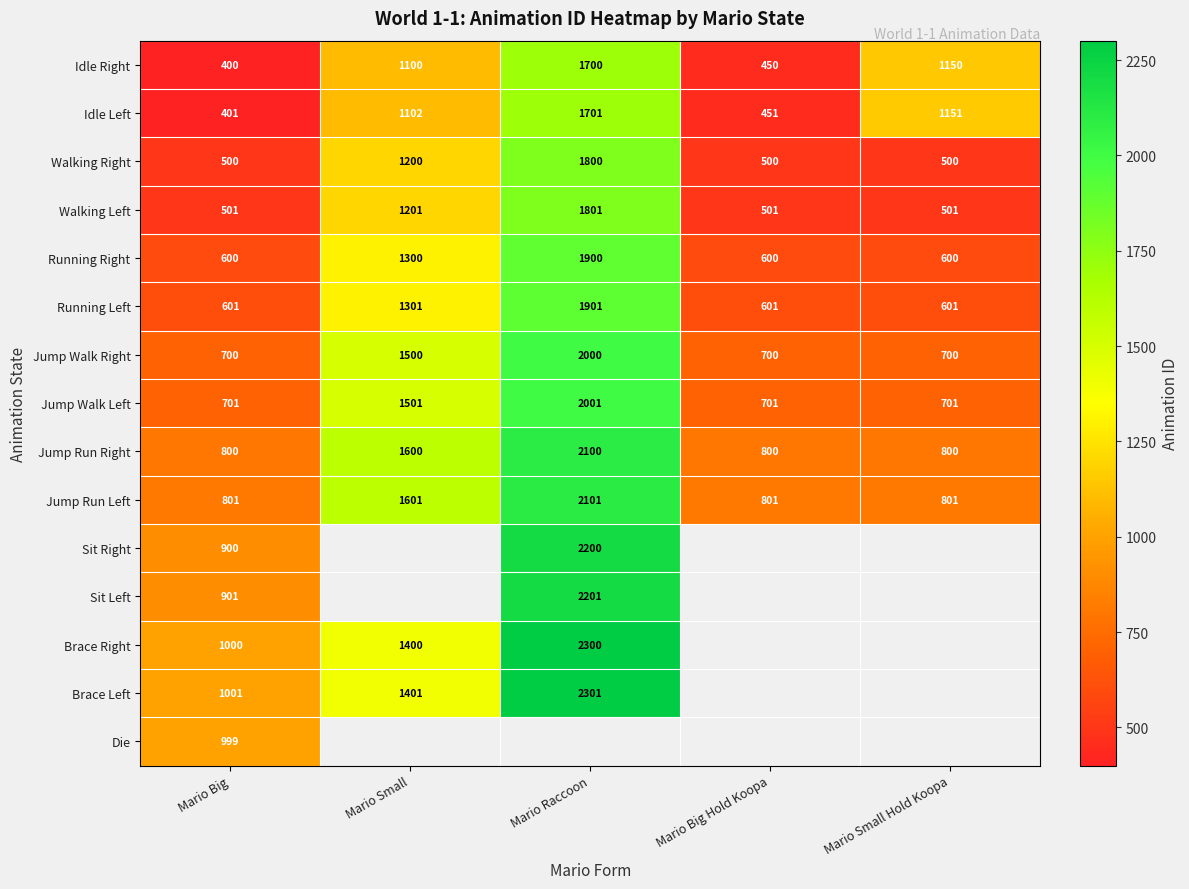

Rank the categories by Idle Right value from lowest to highest.

Mario Big, Mario Big Hold Koopa, Mario Small, Mario Small Hold Koopa, Mario Raccoon